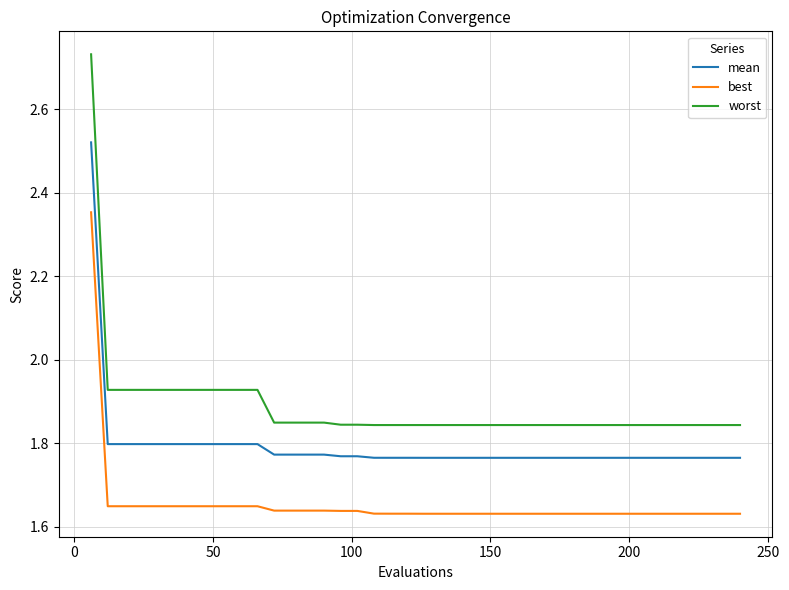

List the series in order of their peak value, lowest first.

best, mean, worst